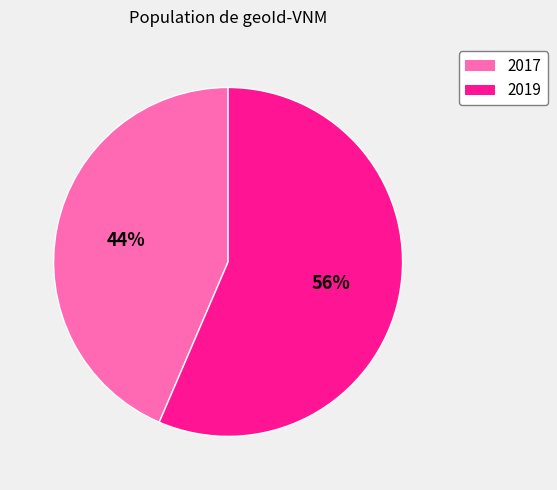

Count the number of slices in the pie.

2